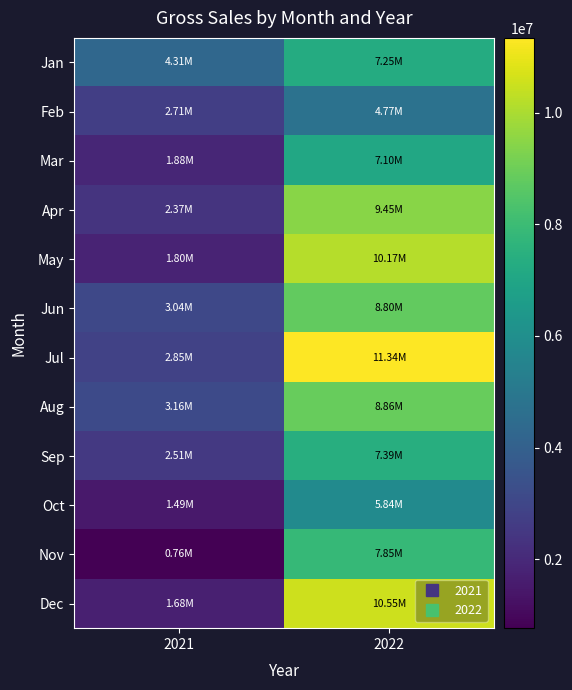

Which has a higher value, 2022 or 2021?

2022